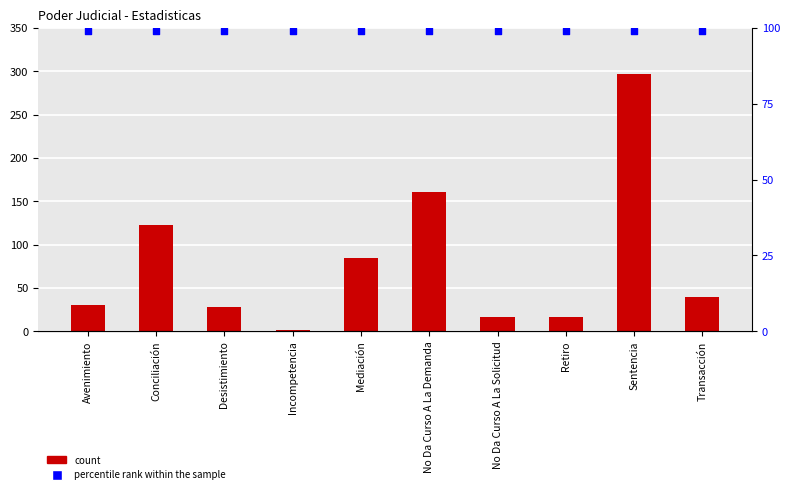

Is the value of percentile rank within the sample at Desistimiento greater than the value of Total at Transacción?

Yes